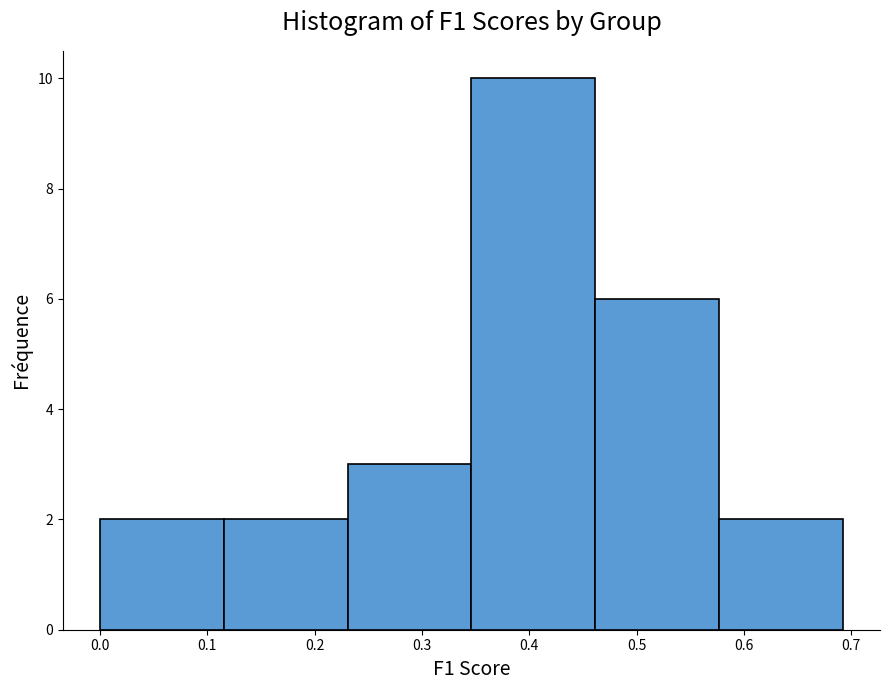

What is the height of the bar covering 0.23 to 0.35 on the x-axis? Neither the bar edges nor the heights are printed on the chart, so give them approximately, as read against the axes.

3